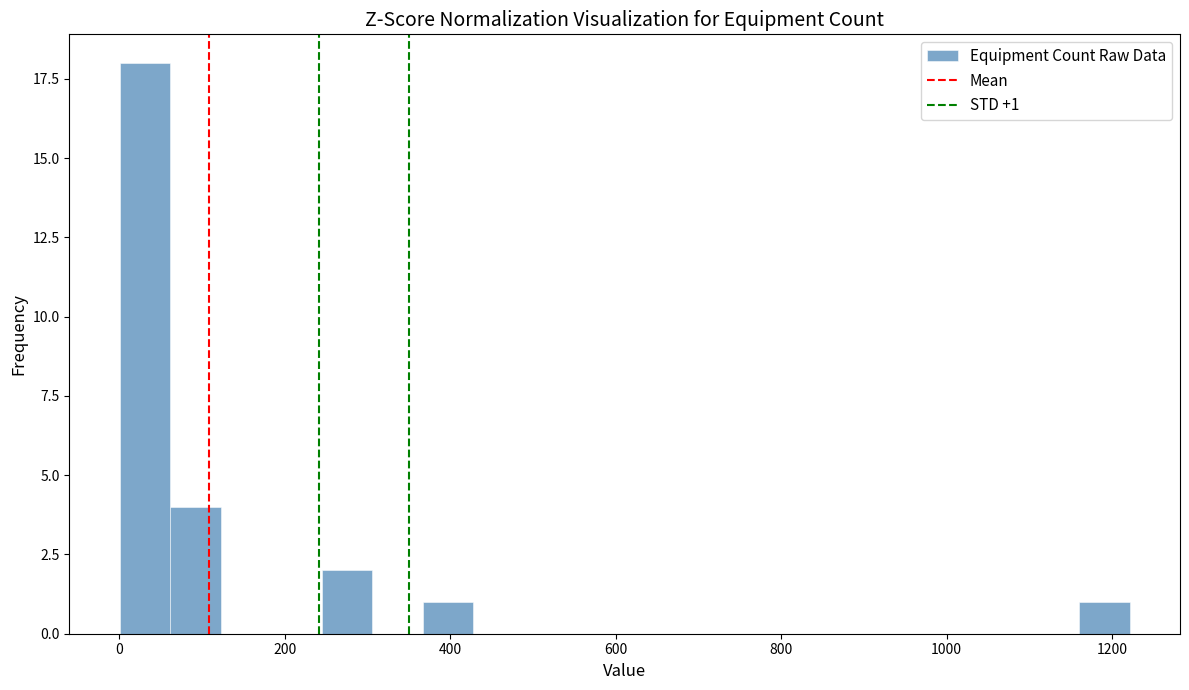

Read against the x-axis, roughly where is the centre of the tallest bar?

40